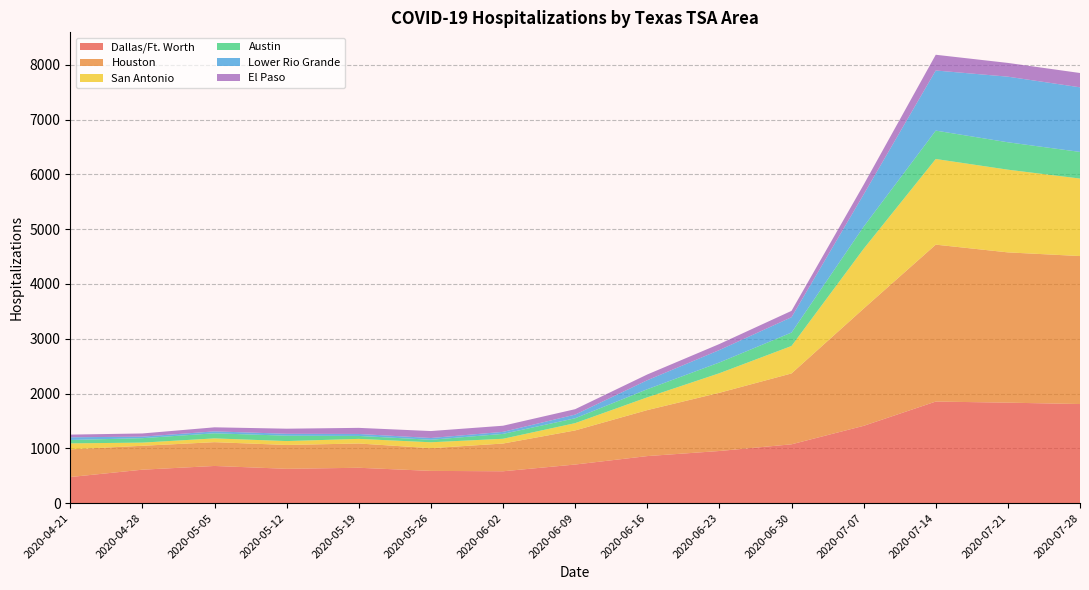

What is the lowest value of the Dallas/Ft. Worth series?

477